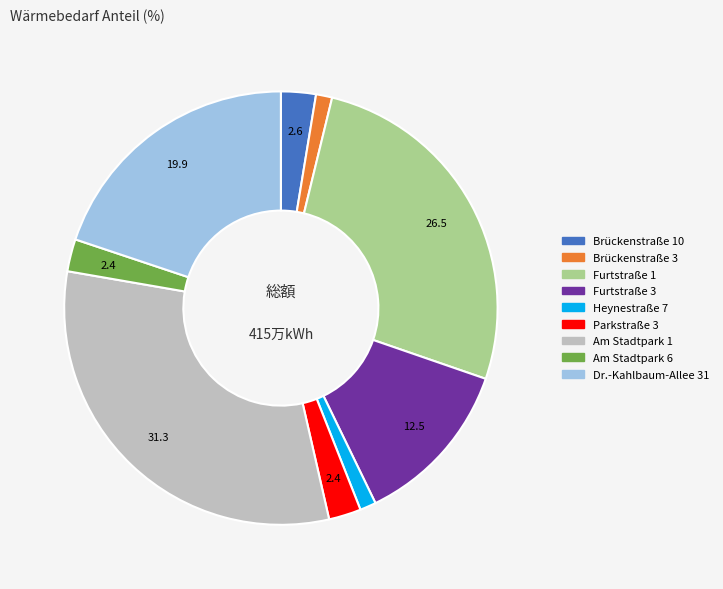

How many segments does this pie chart have?

9